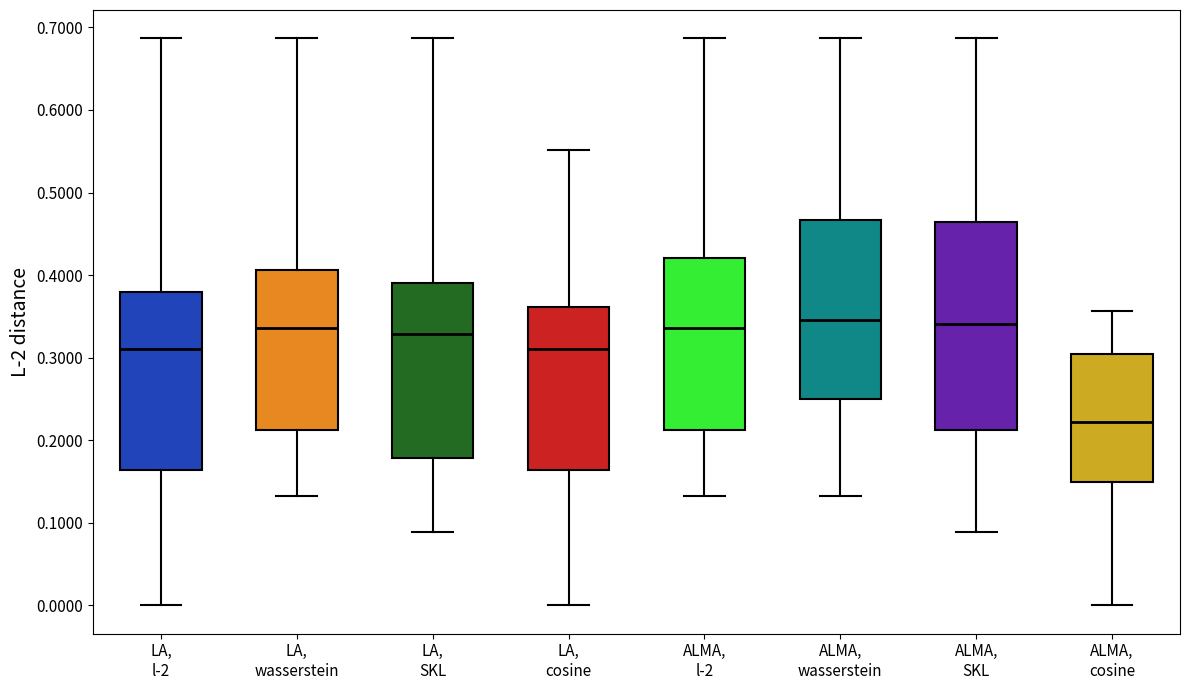

Reading left to right, read every box against the y-axis: the position of its median line, the range the box covers, and the ends of its whiskers. The values are not printed on the chart, so give them approximately, as read against the axis.

LA, l-2: median 0.31, box 0.16 to 0.38, whiskers 0.00 to 0.69
LA, wasserstein: median 0.34, box 0.21 to 0.41, whiskers 0.13 to 0.69
LA, SKL: median 0.33, box 0.18 to 0.39, whiskers 0.09 to 0.69
LA, cosine: median 0.31, box 0.16 to 0.36, whiskers 0.00 to 0.55
ALMA, l-2: median 0.34, box 0.21 to 0.42, whiskers 0.13 to 0.69
ALMA, wasserstein: median 0.35, box 0.25 to 0.47, whiskers 0.13 to 0.69
ALMA, SKL: median 0.34, box 0.21 to 0.46, whiskers 0.09 to 0.69
ALMA, cosine: median 0.22, box 0.15 to 0.30, whiskers 0.00 to 0.36